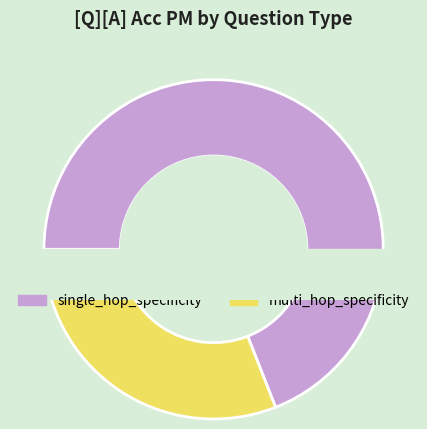

Which slice is the largest?

single_hop_specificity